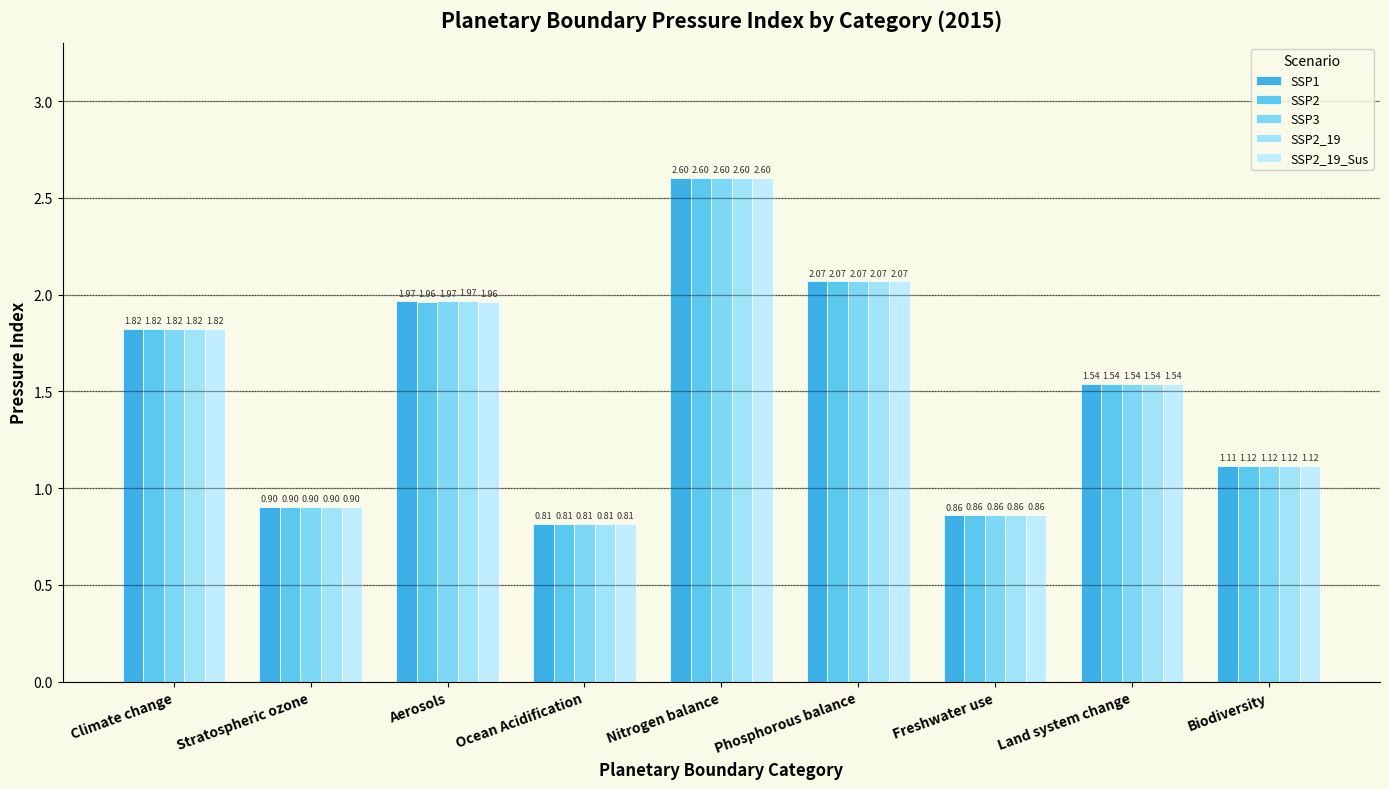

What is the difference between the maximum and minimum values in the SSP2_19 series?

1.8